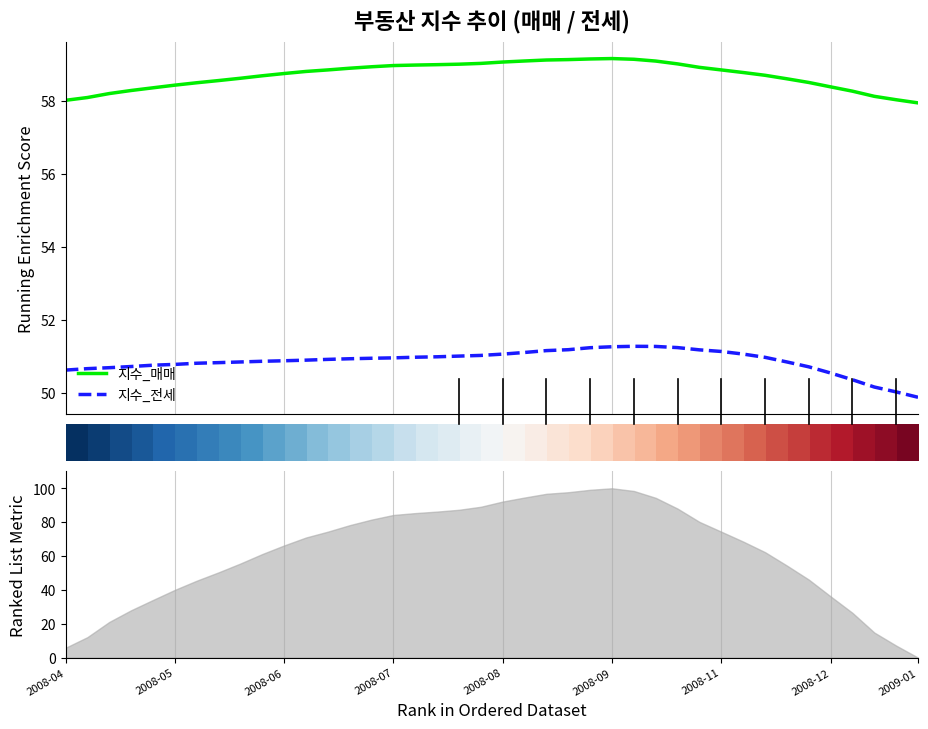

True or false: 지수_전세 and 지수_매매 cross at least once.

False